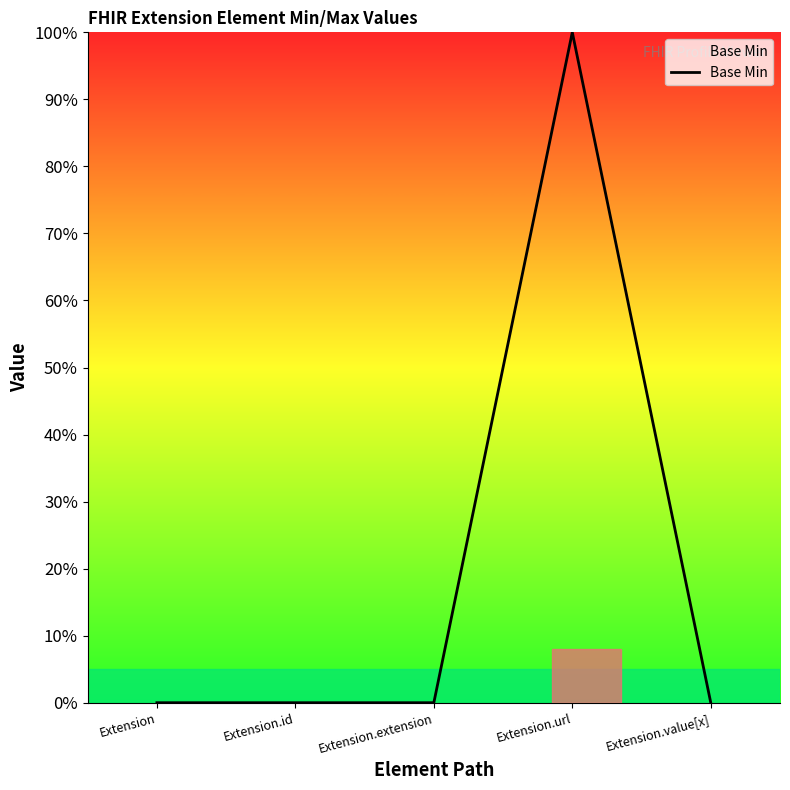

Reading left to right, list all the values displayed in this chart.

0	0	0	1	0